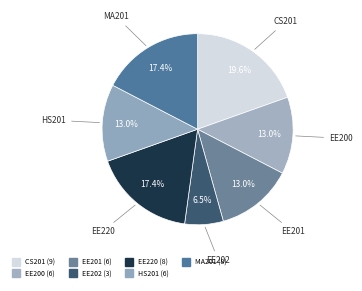

Does any single category account for the majority?

No